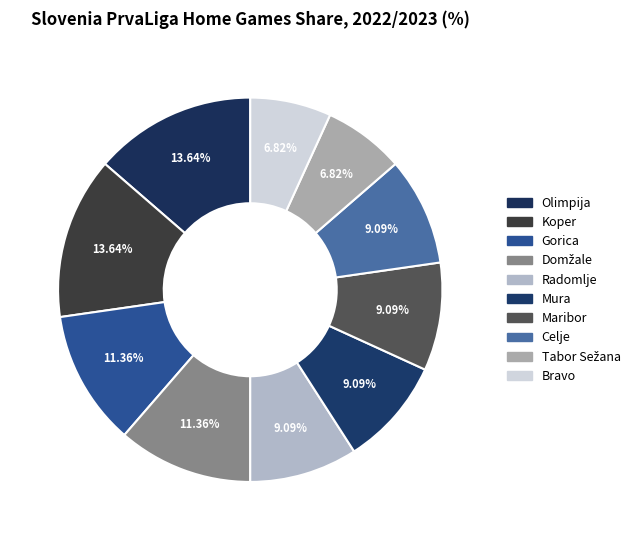

Count the number of slices in the pie.

10